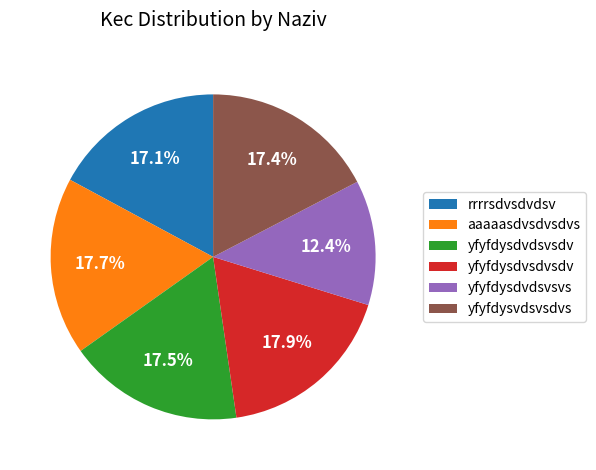

Which slice is the smallest?

yfyfdysdvdsvsvs